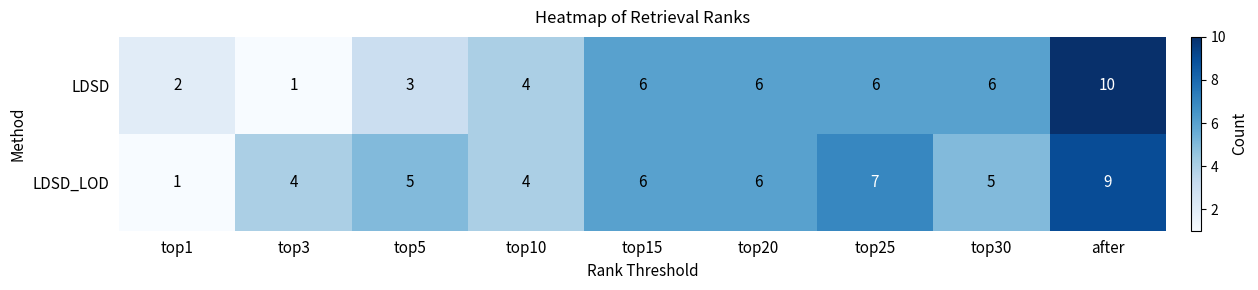

Between top25 and after, which series saw the biggest shift?

LDSD